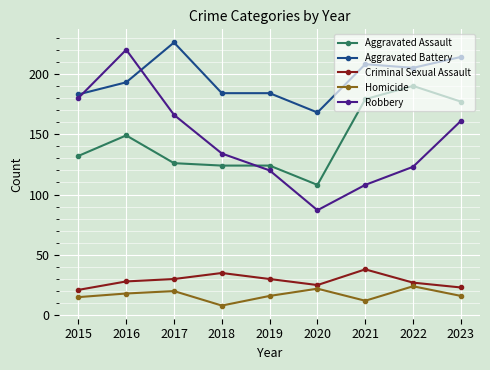

How many lines are shown in the chart?

5